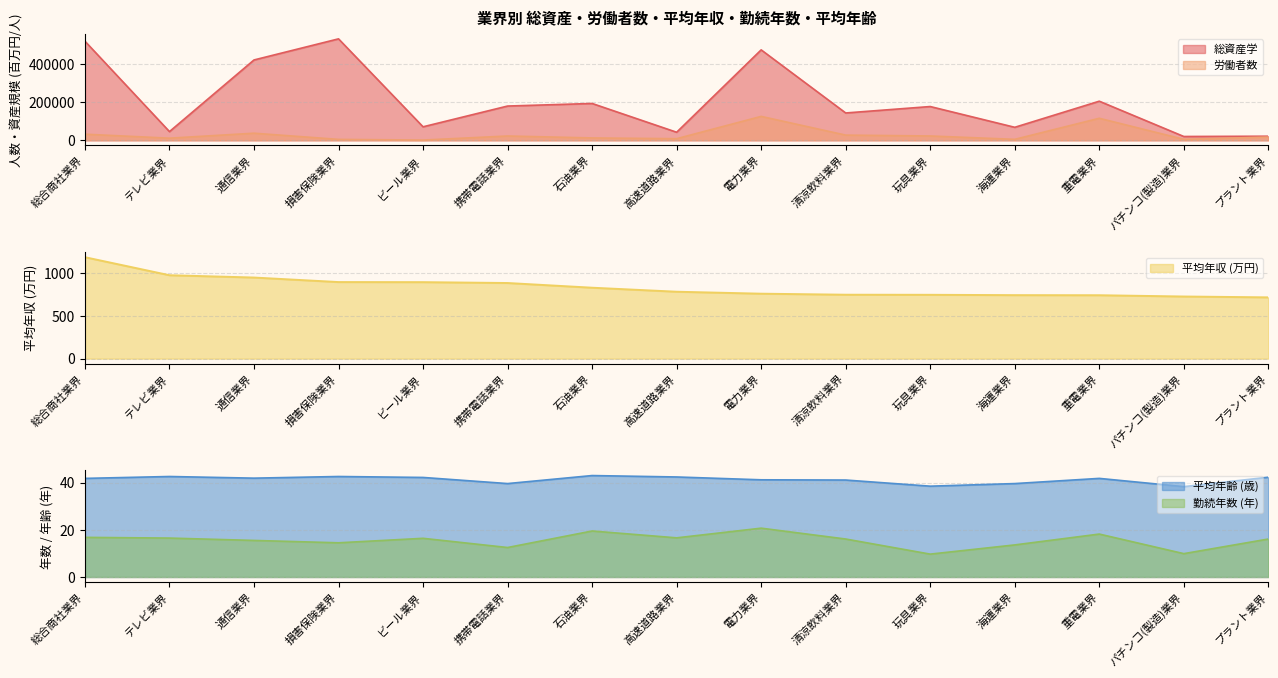

True or false: 勤続年数 and 総資産学 intersect in this chart.

False